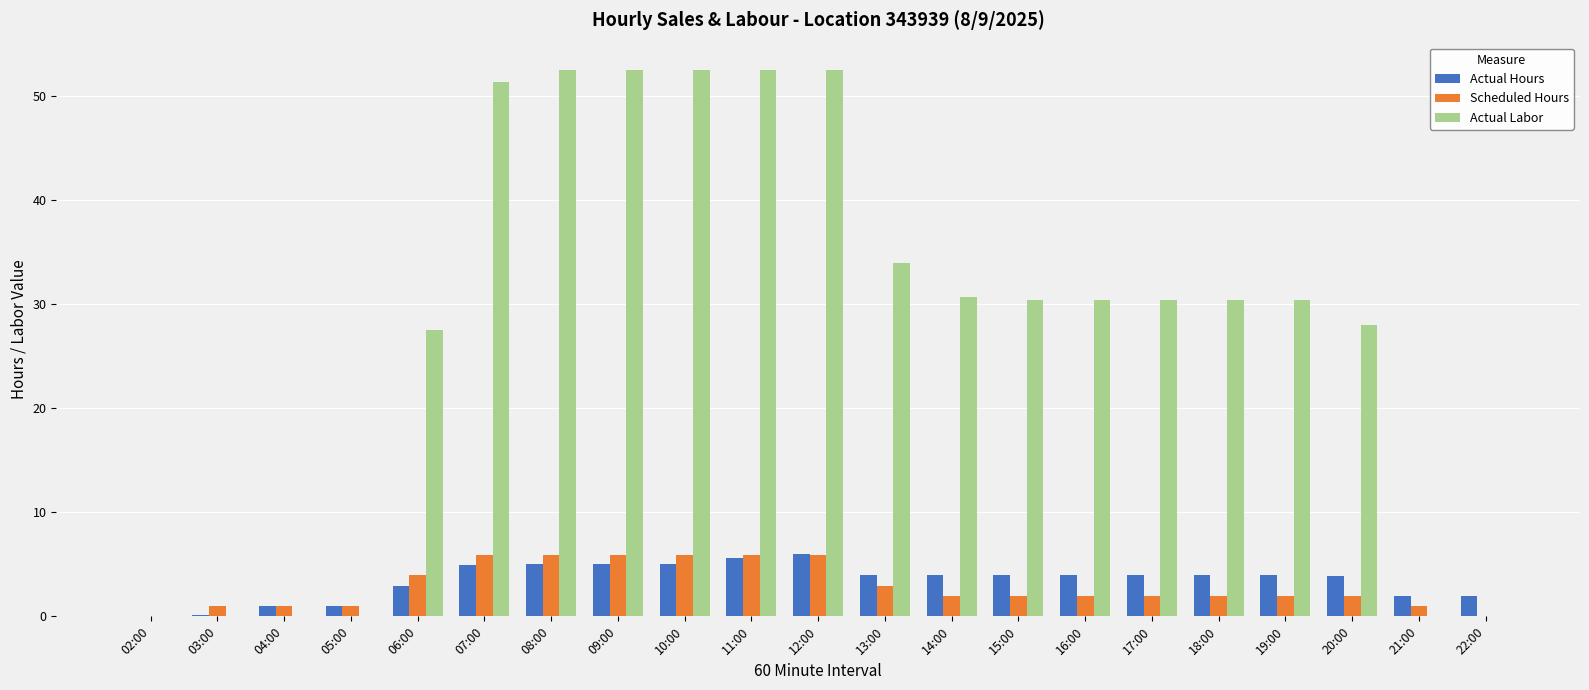

The value of Actual Labor at 16:00 is 30.4. True or false?

True